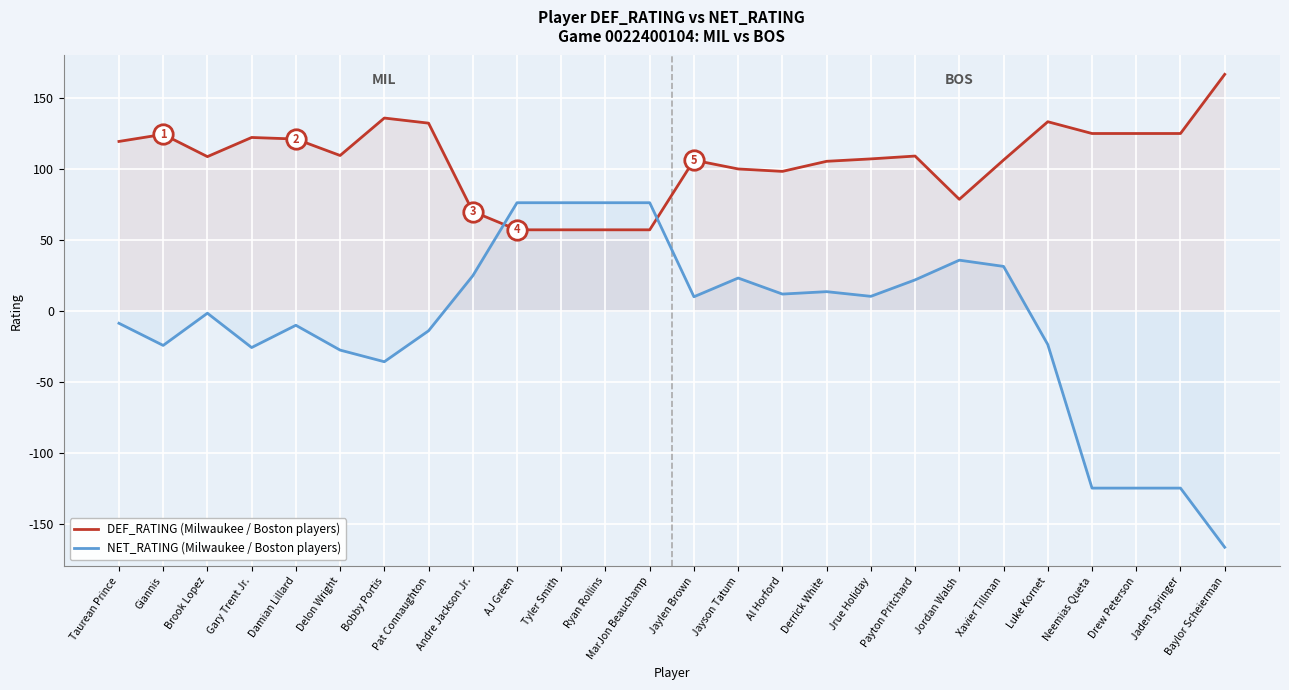

Is it true that NET_RATING equals -10.6 at Luke Kornet?

False